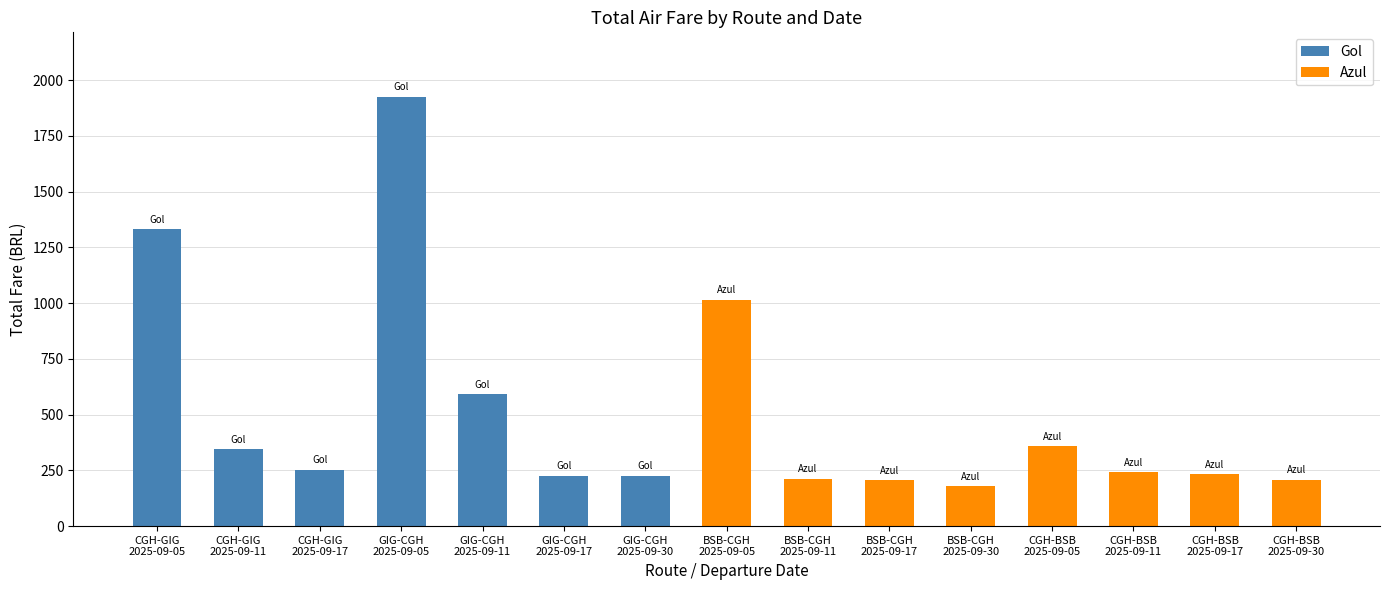

What is the maximum value shown in the chart?

1925.7